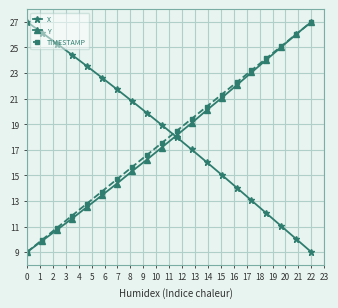

Is this an area chart (filled region under the line)?

No